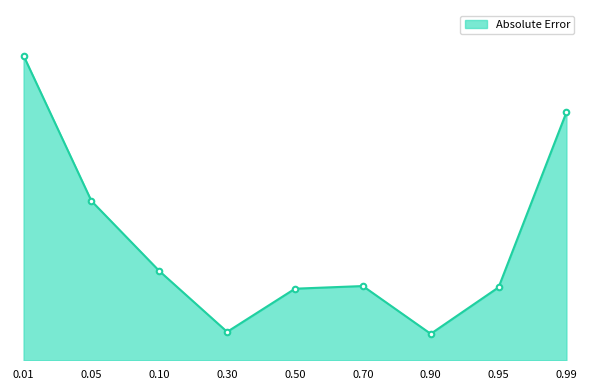

Does the chart have visible grid lines?

No